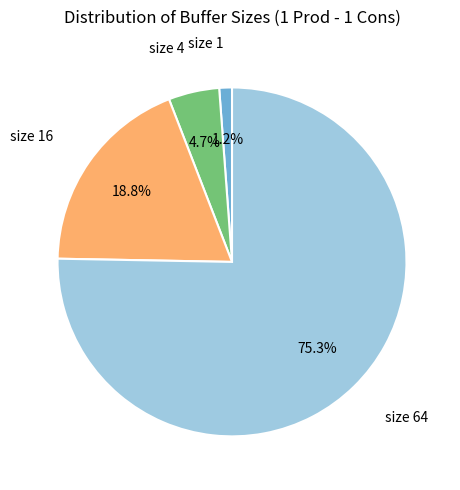

Does any single category account for the majority?

Yes